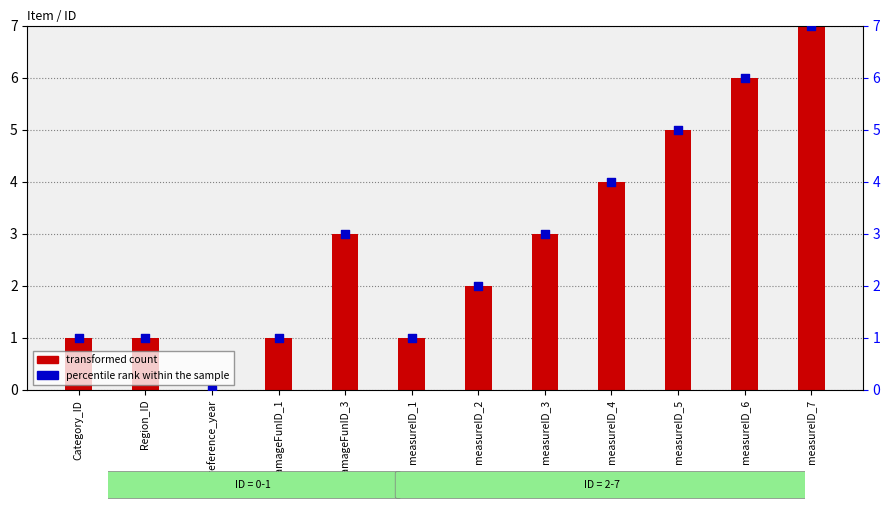

Which series reaches the maximum Y coordinate?

transformed count